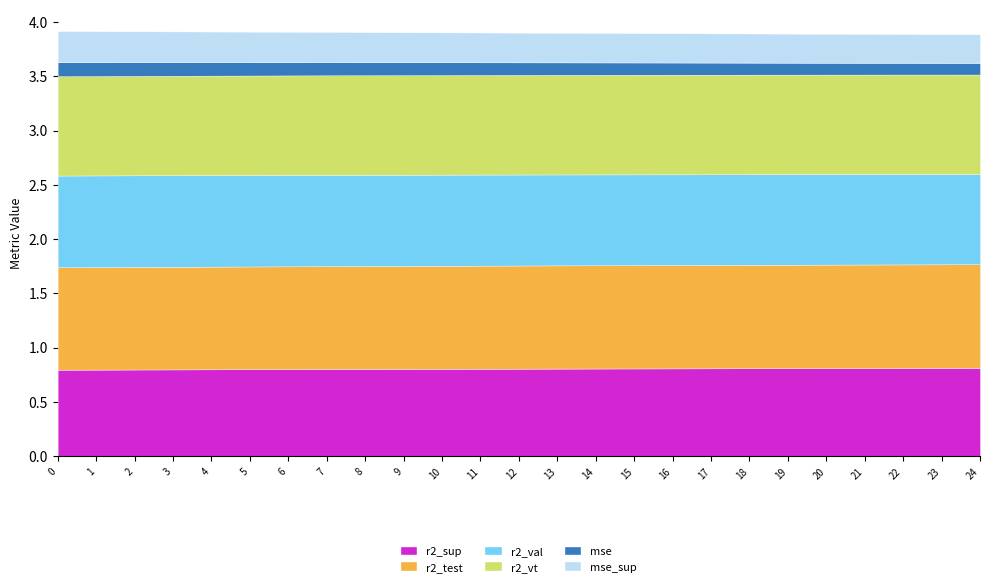

What is the total value across all series at 3?

3.9